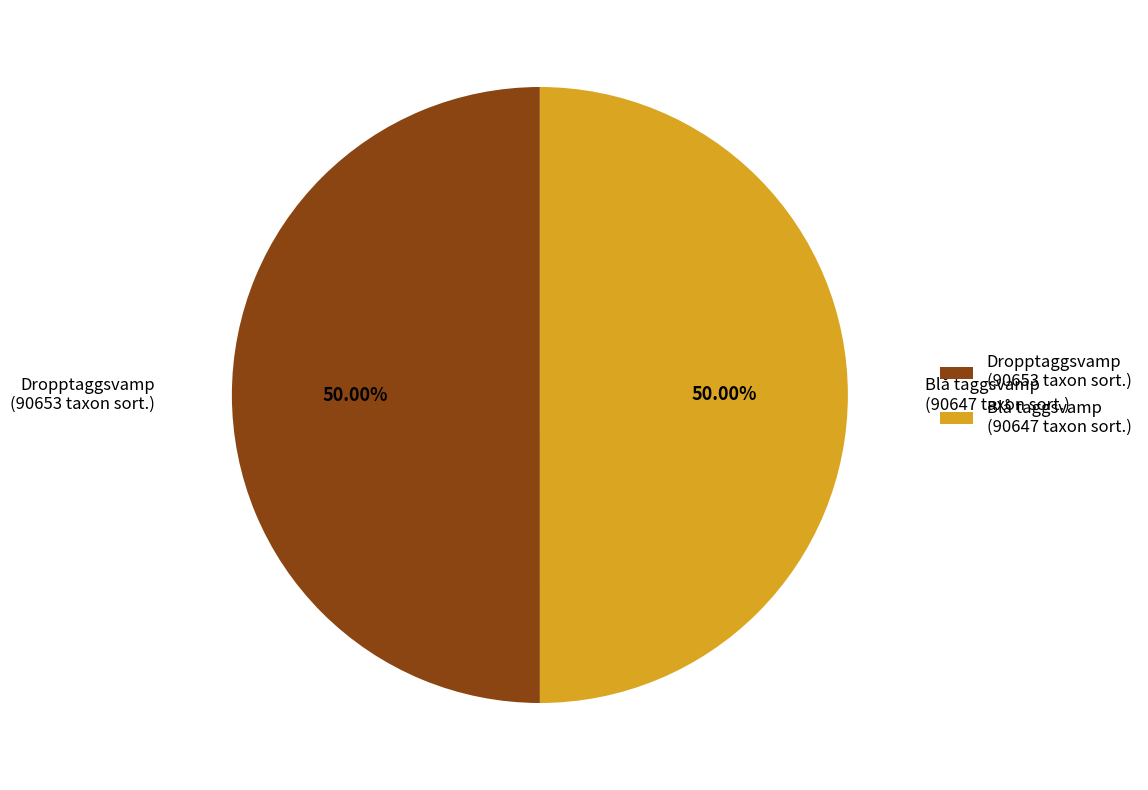

Do Blå taggsvamp (90647 taxon sort.) and Dropptaggsvamp (90653 taxon sort.) together represent more than half of the pie?

Yes